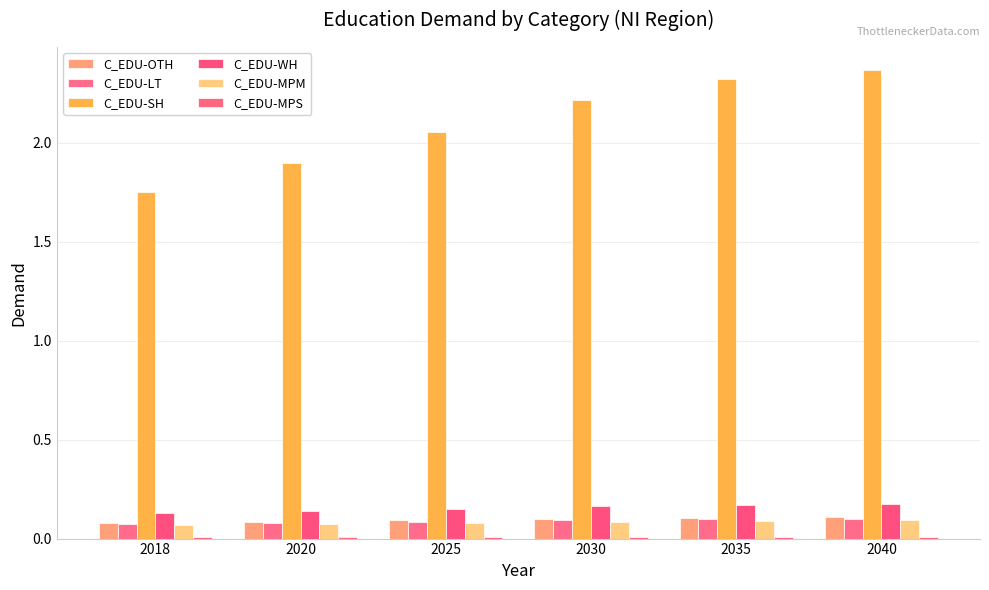

List the series in order of their peak value, highest first.

C_EDU-SH, C_EDU-WH, C_EDU-OTH, C_EDU-LT, C_EDU-MPM, C_EDU-MPS